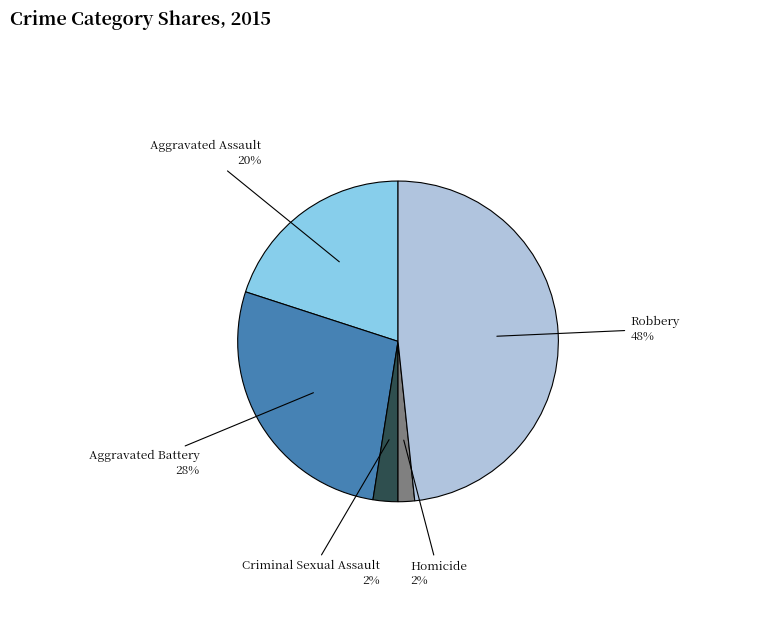

Count the number of slices in the pie.

5